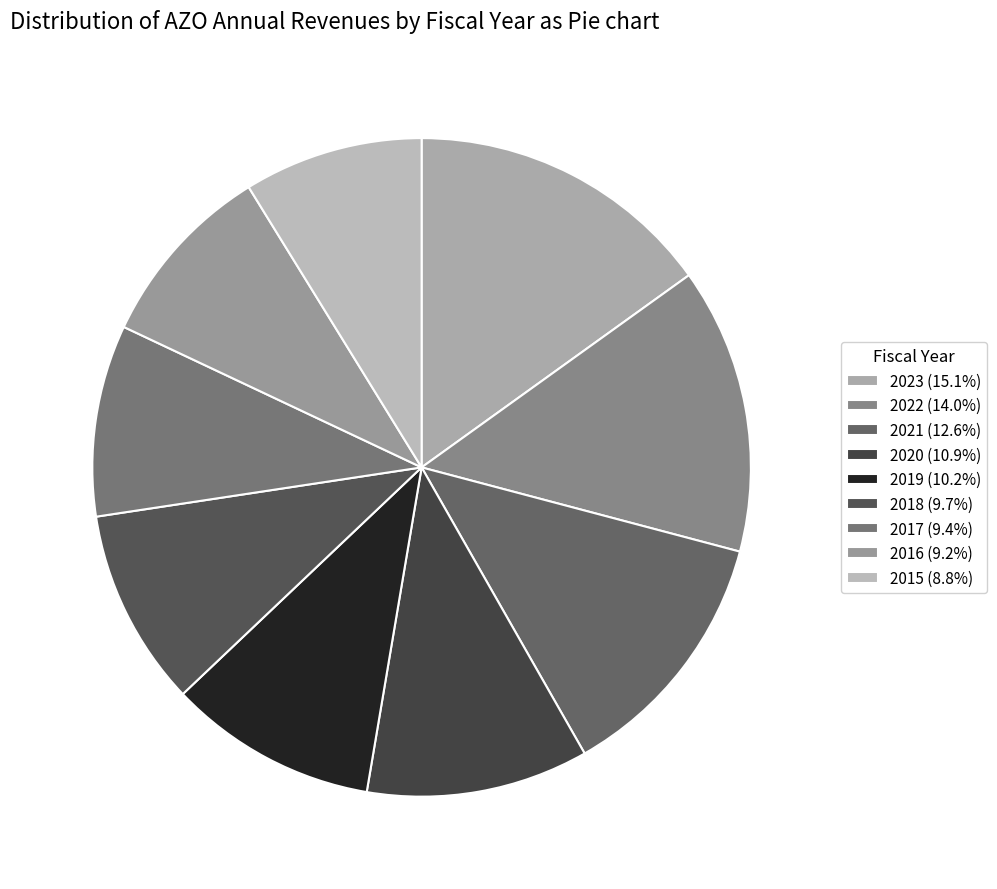

The 2017 slice represents 9% of the pie. True or false?

True